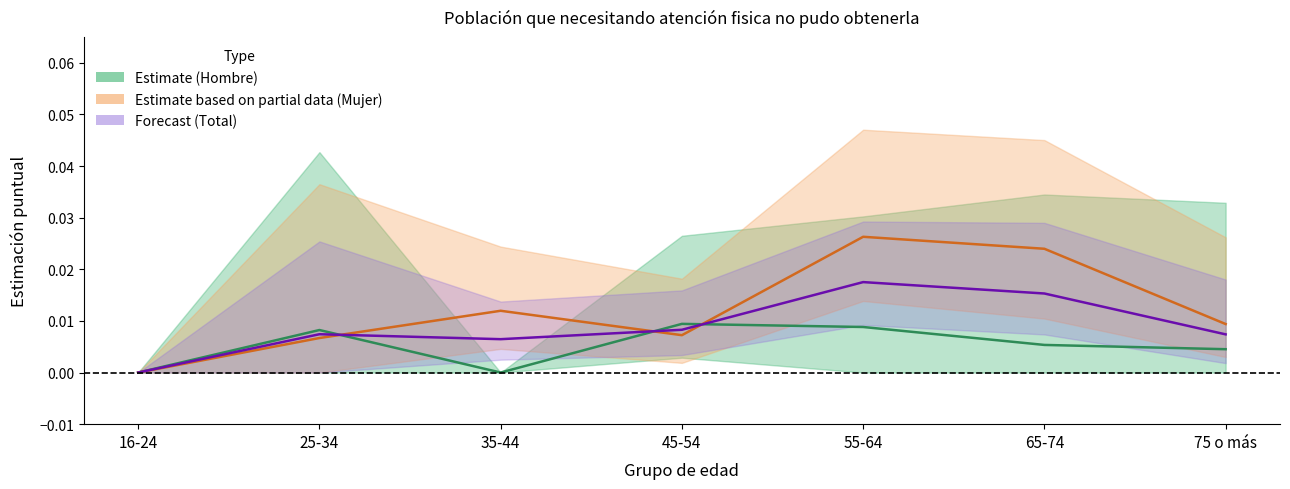

Where is Total nearest to the value 0?

16-24